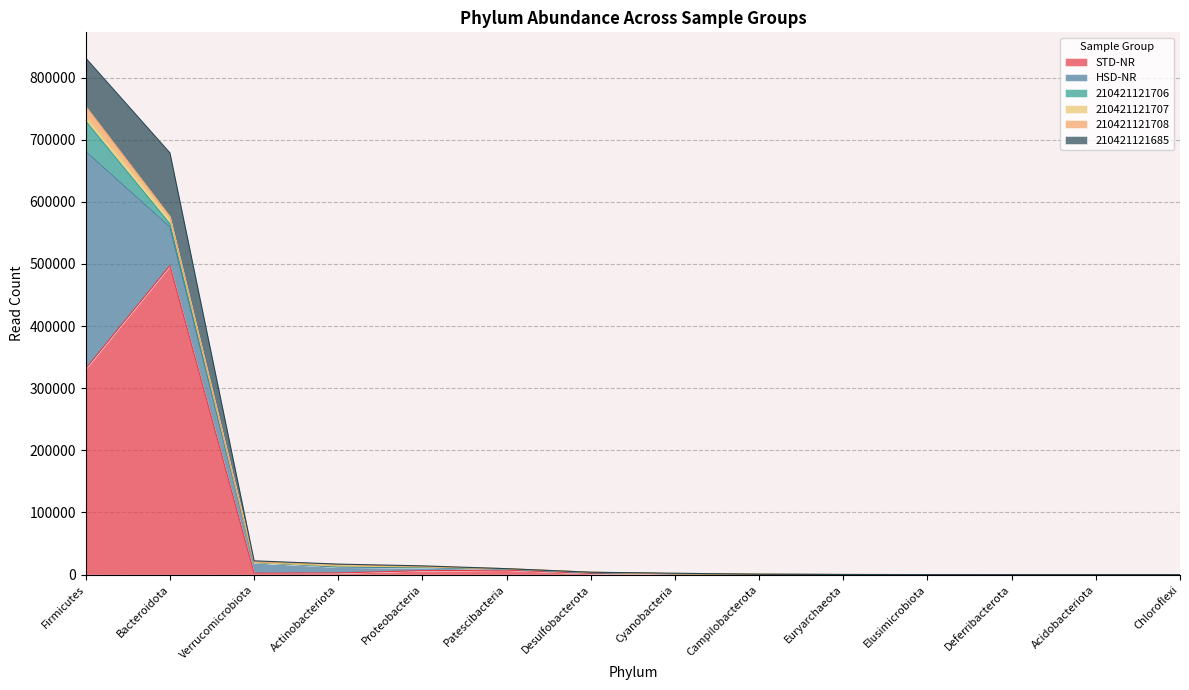

In 210421121706, how many points are lower than both neighbors (excluding endpoints)?

3